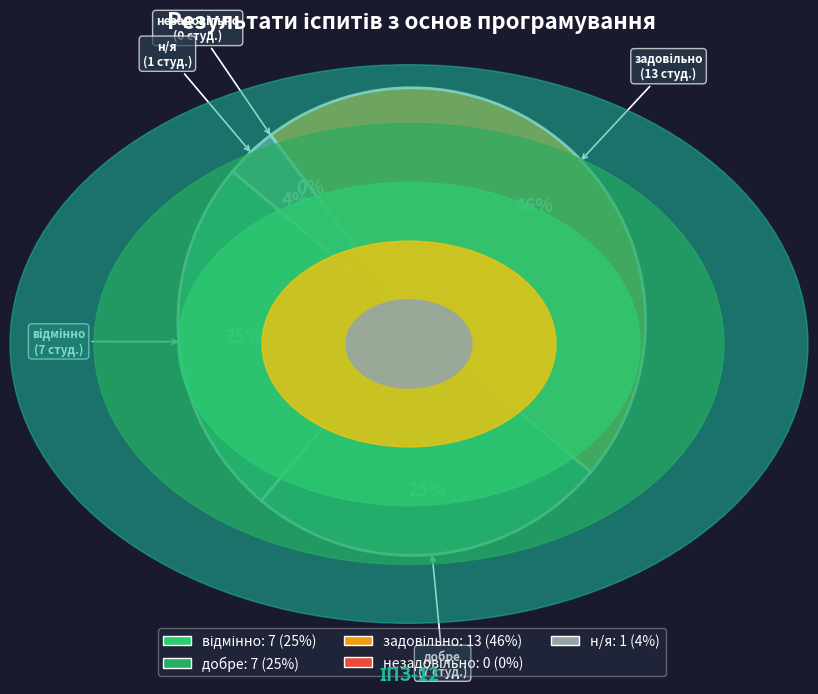

True or false: добре accounts for 25% of the total.

True